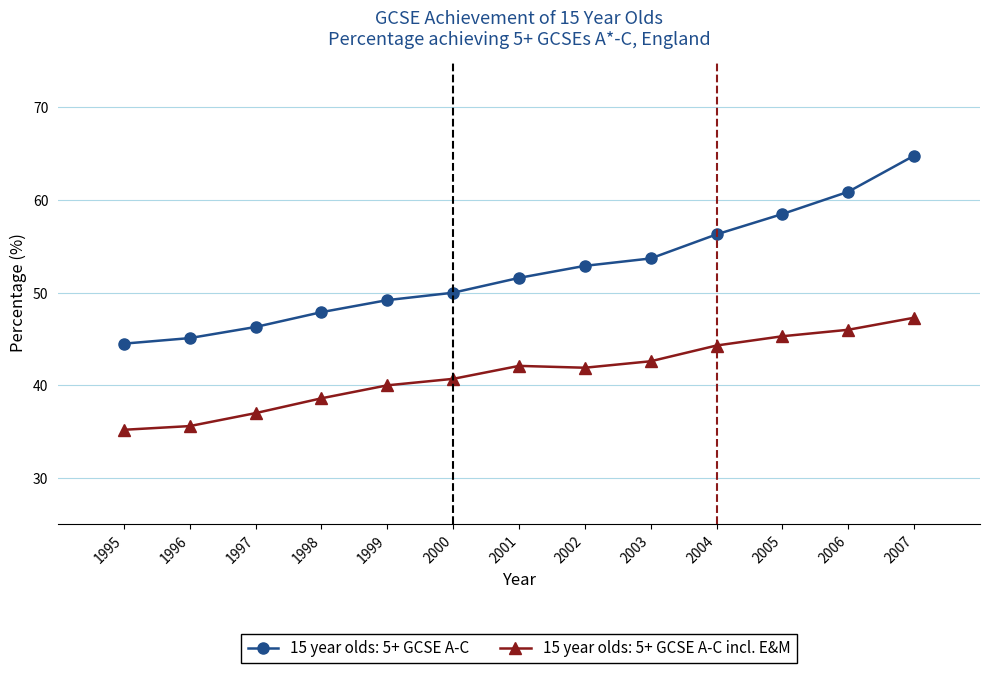

What is the value of the 15 year olds: 5+ GCSE A-C incl. E&M point at the 3rd from the left?

37.0